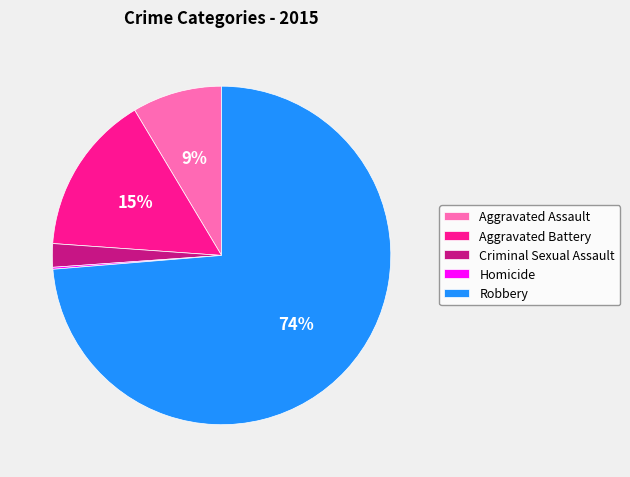

Which slice is the largest?

Robbery